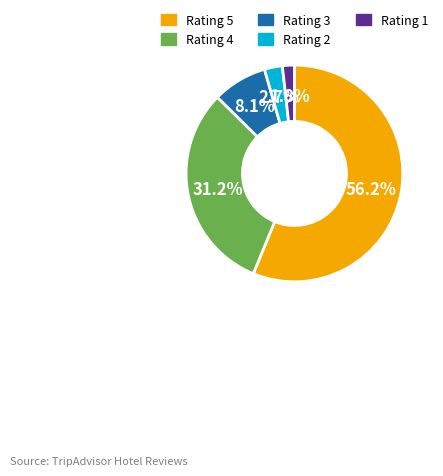

Is there a majority slice in this chart?

Yes